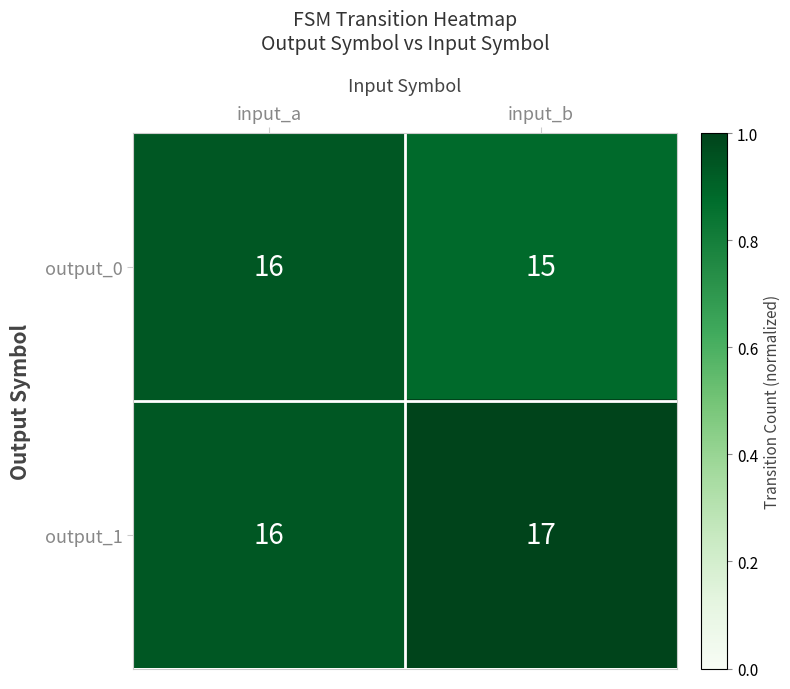

Reading left to right, list all the values displayed in this chart.

output_0: input_a=16	input_b=15
output_1: input_a=16	input_b=17